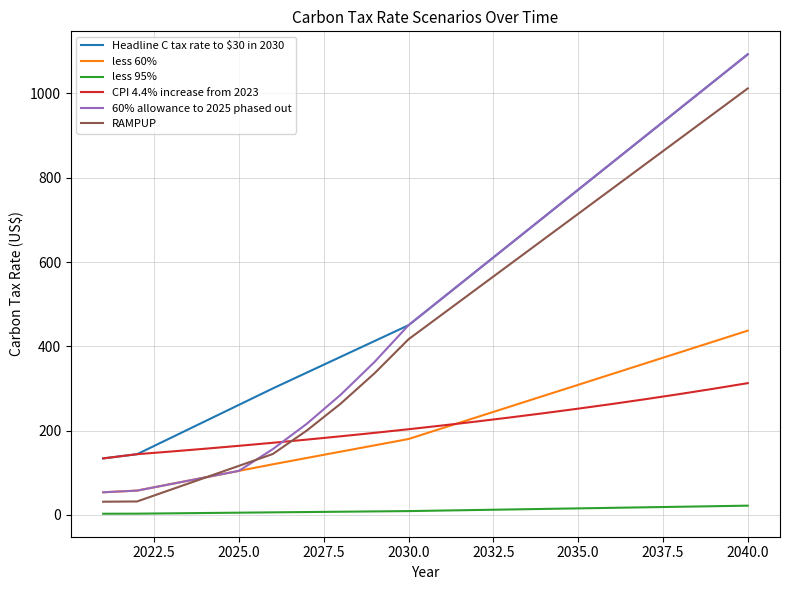

True or false: less 60% and less 95% intersect in this chart.

False